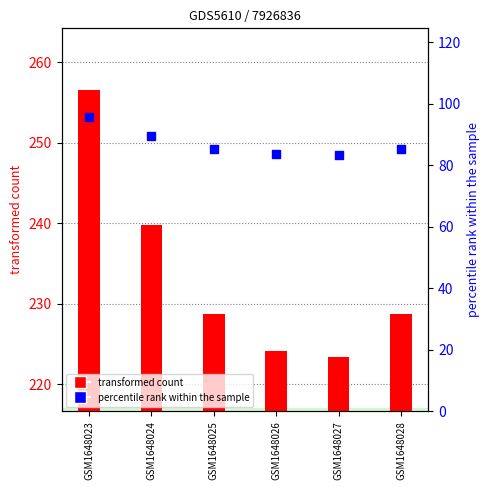

Which series reaches the maximum Y coordinate?

transformed count